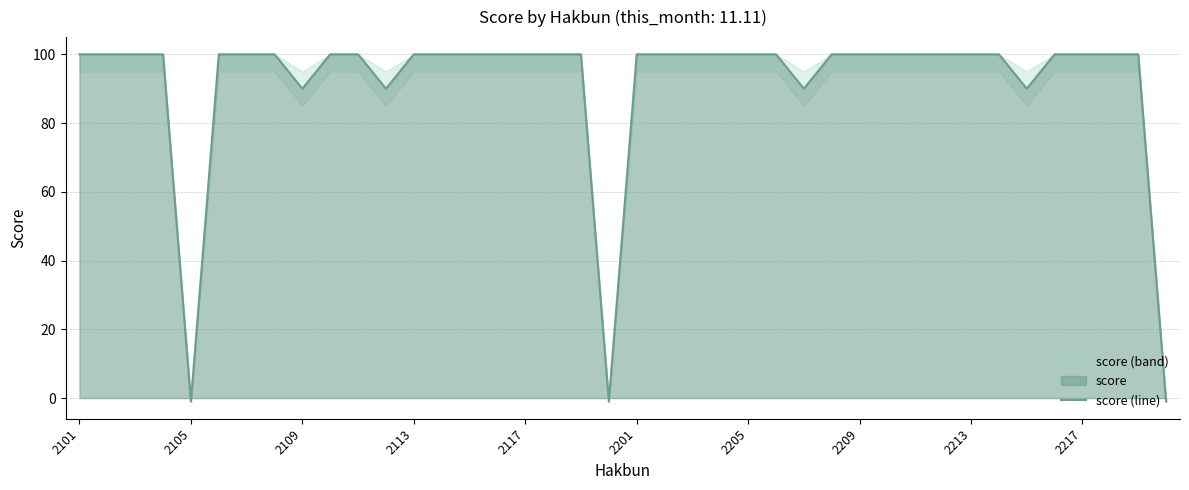

The score (line) series shows 100 at 2213. True or false?

True